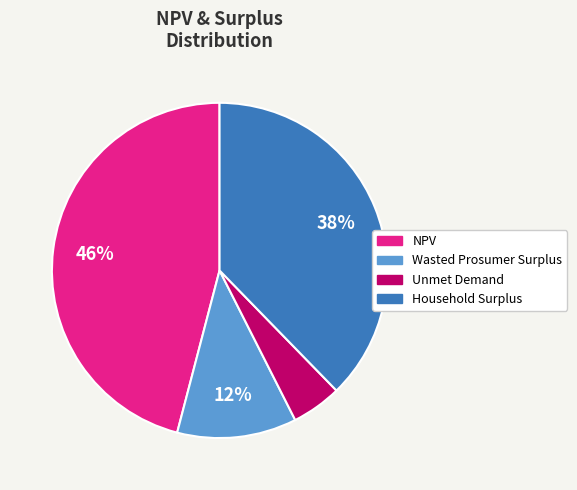

Which category has the smallest portion of the pie?

Unmet Demand